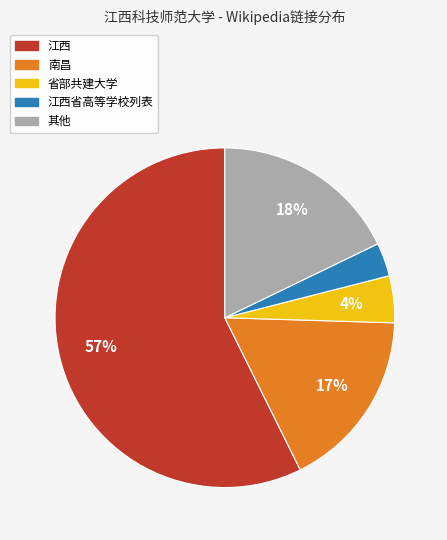

To the nearest percent, what is the average slice percentage?

20%